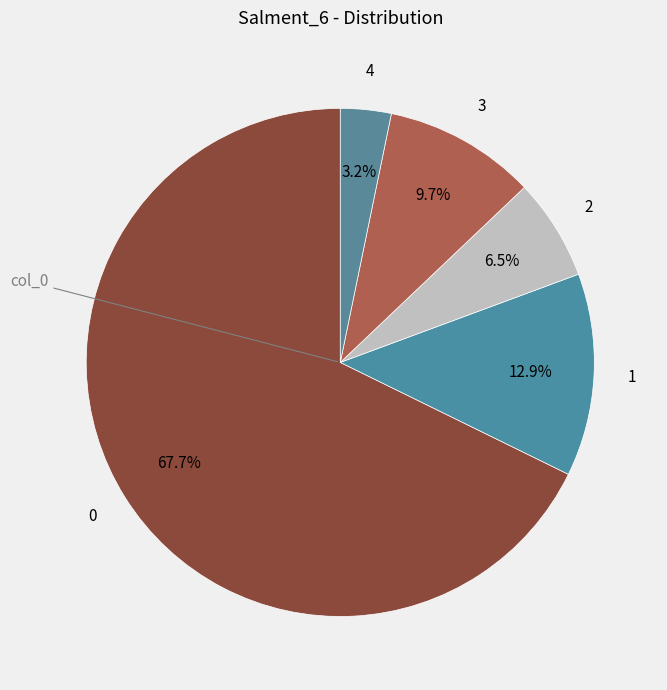

What is the smallest slice in the pie chart?

4